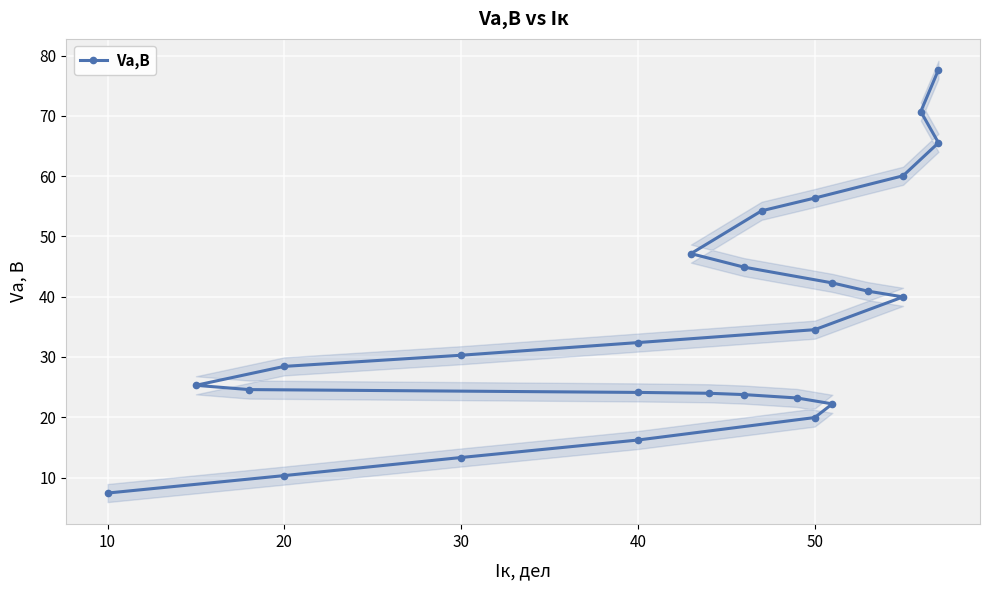

What is the maximum value shown in the chart?

77.7